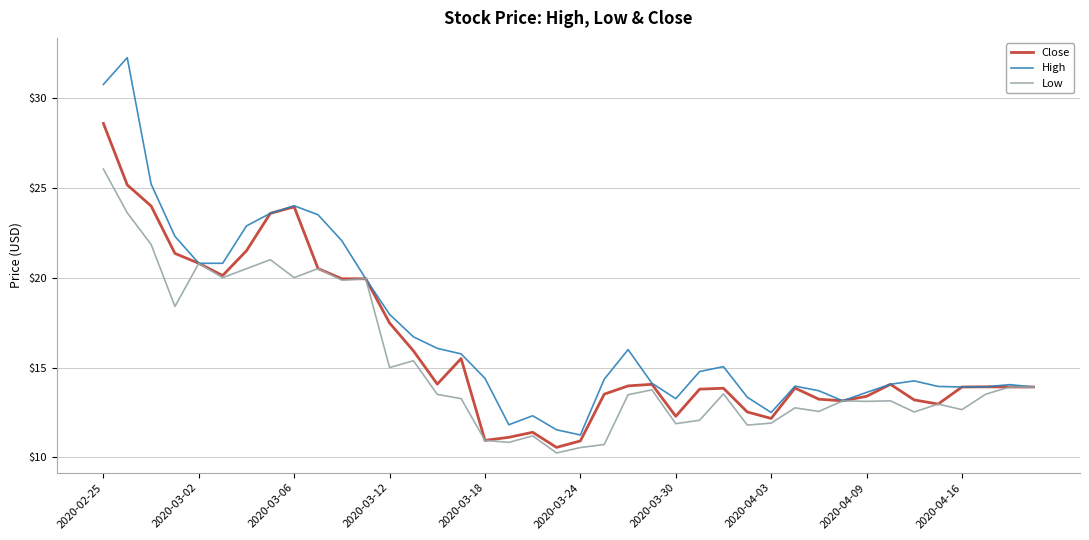

How many lines are shown in the chart?

3